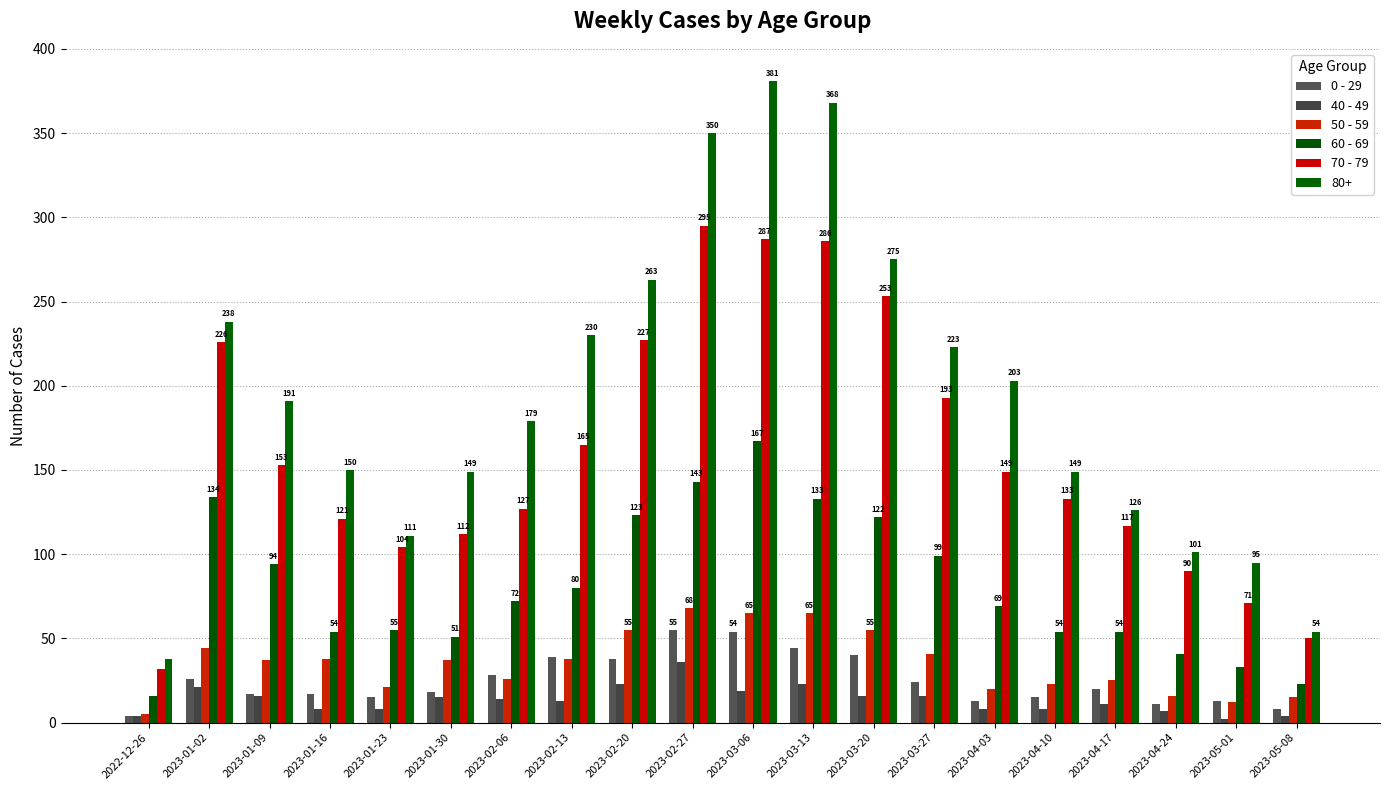

Which series has the largest total across all categories?

80+